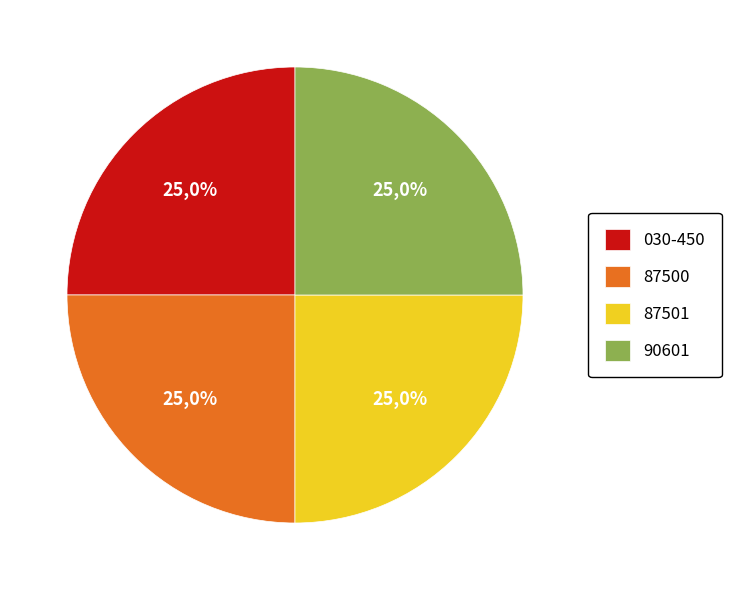

Is it true that 87501 is 25% of the pie?

True